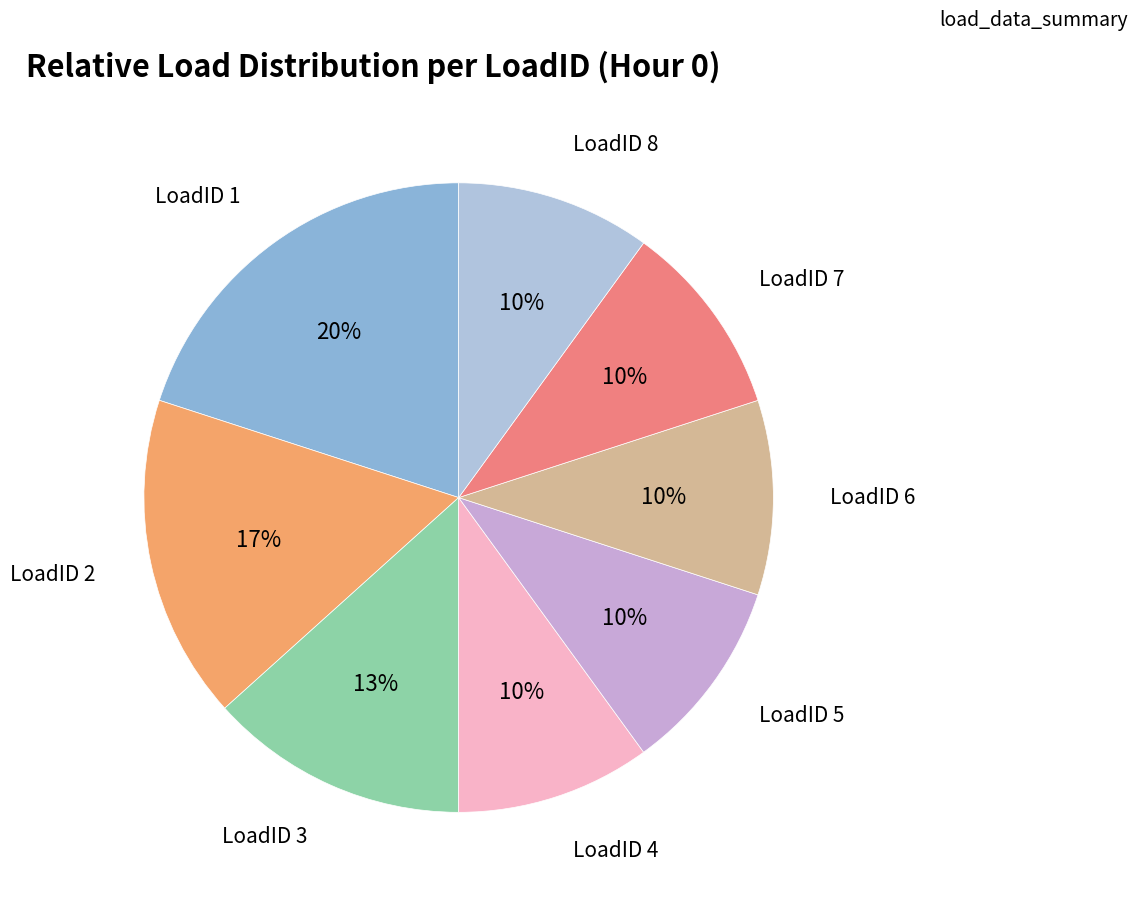

To the nearest percent, what is the difference between the largest and smallest slice percentages?

10%